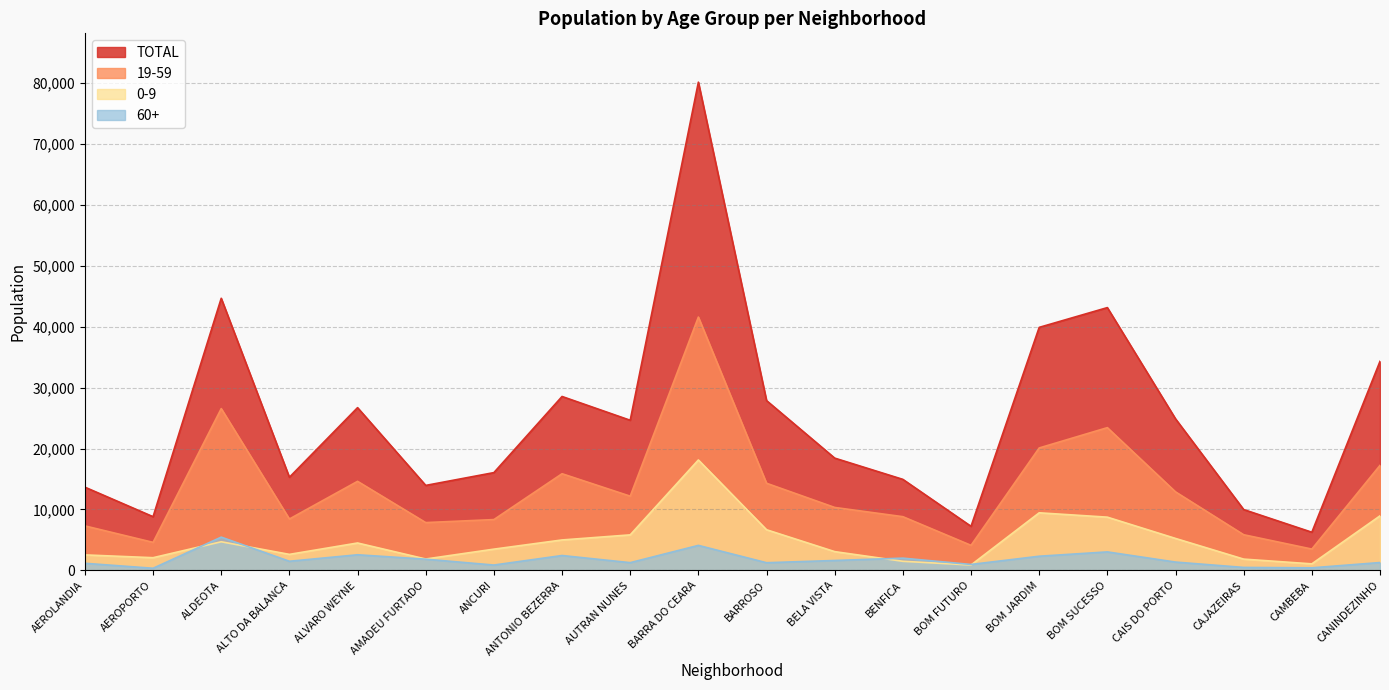

What is the difference between the maximum and second lowest values in the TOTAL series?

72829